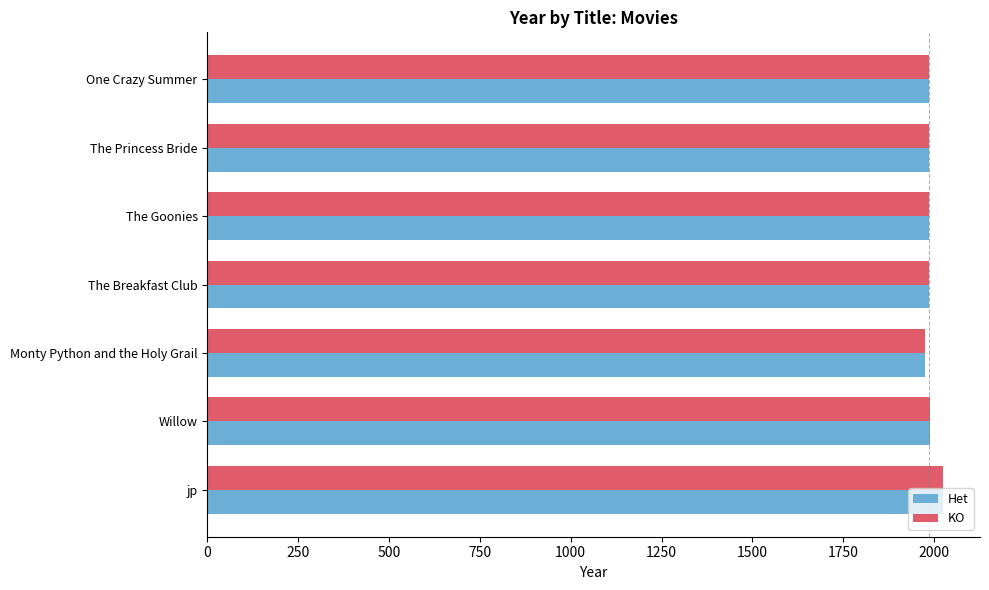

What is the difference between the maximum and minimum values in the Het series?

50